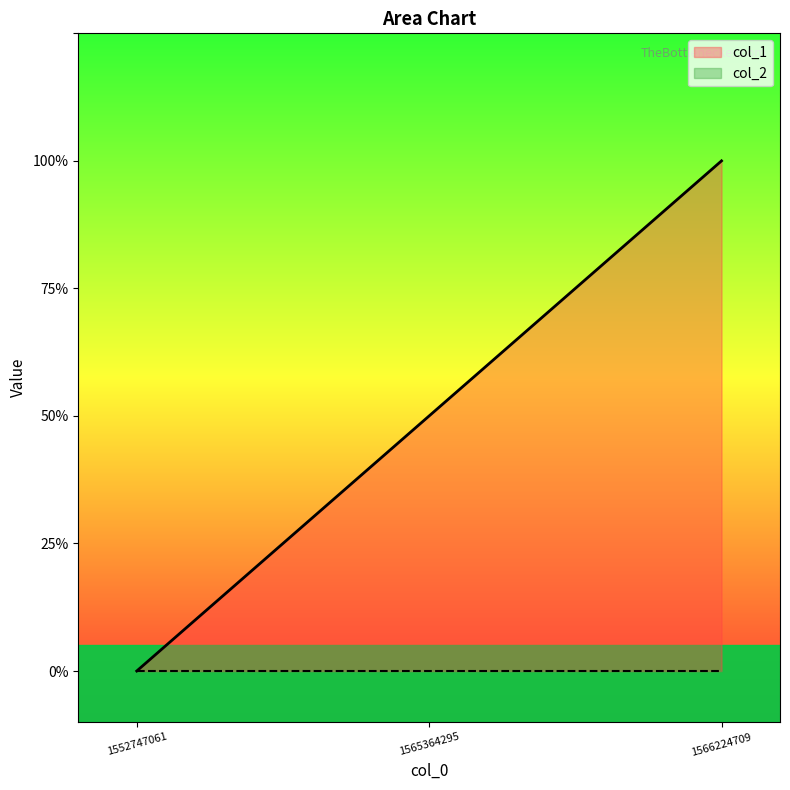

Is it true that the value at 1552747061 is 0?

True